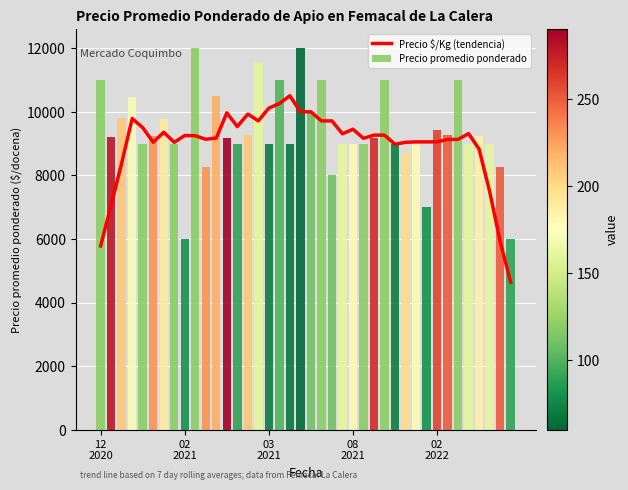

What is the average value of the Precio promedio ponderado series?

9384